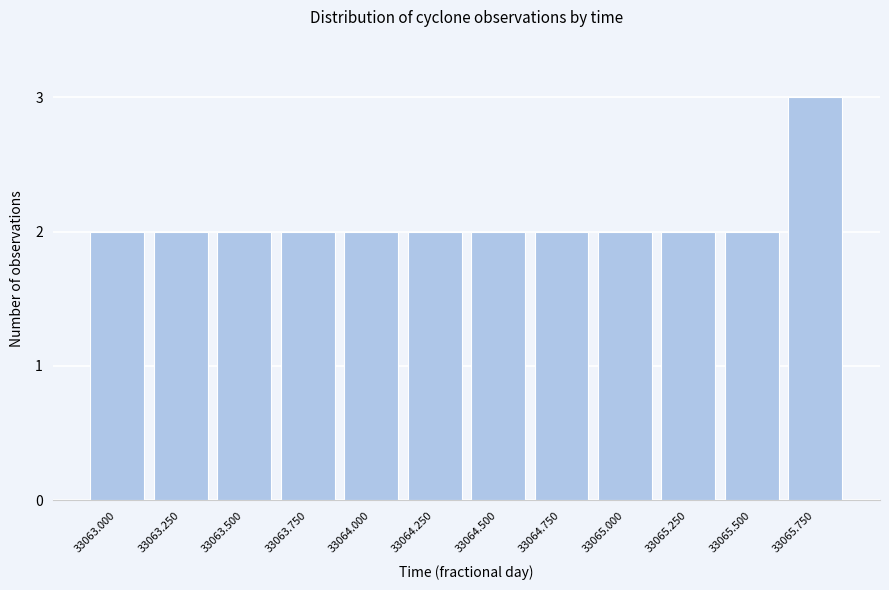

Reading left to right, transcribe all the data shown in this chart.

33063.000=2	33063.250=2	33063.500=2	33063.750=2	33064.000=2	33064.250=2	33064.500=2	33064.750=2	33065.000=2	33065.250=2	33065.500=2	33065.750=3